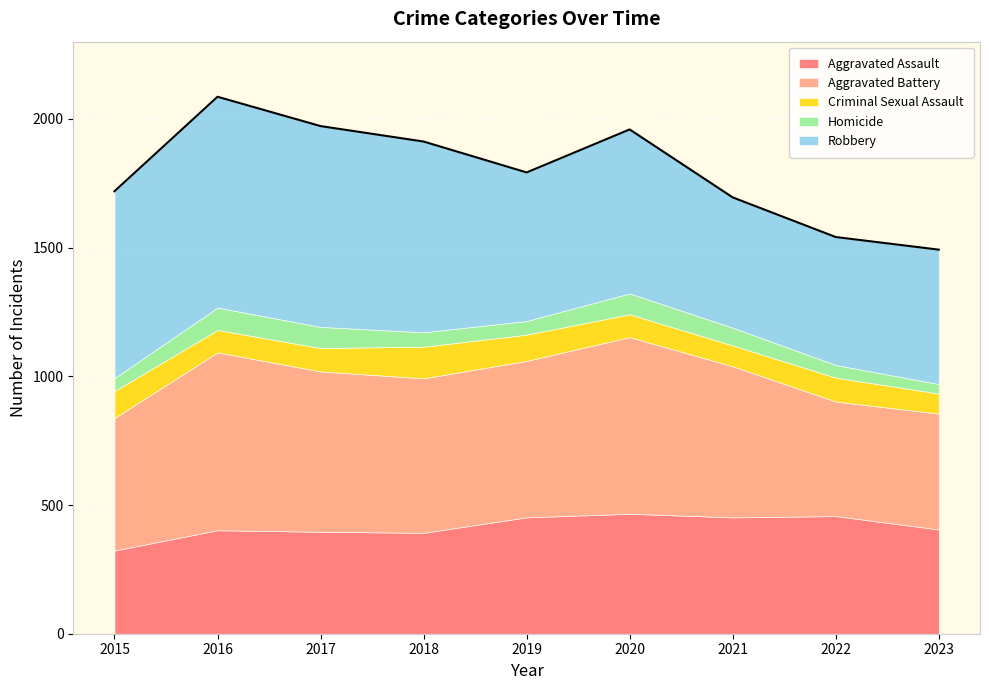

At which category does the chart reach its peak across all series?

2016